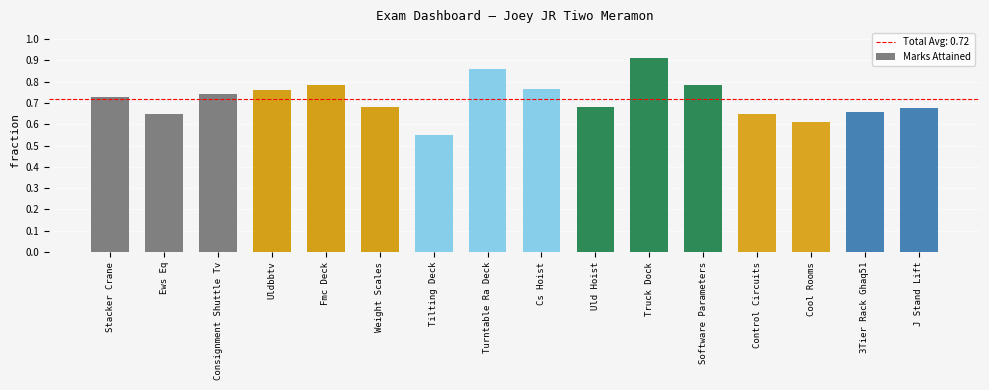

At which category does the chart reach its minimum across all series?

Tilting Deck